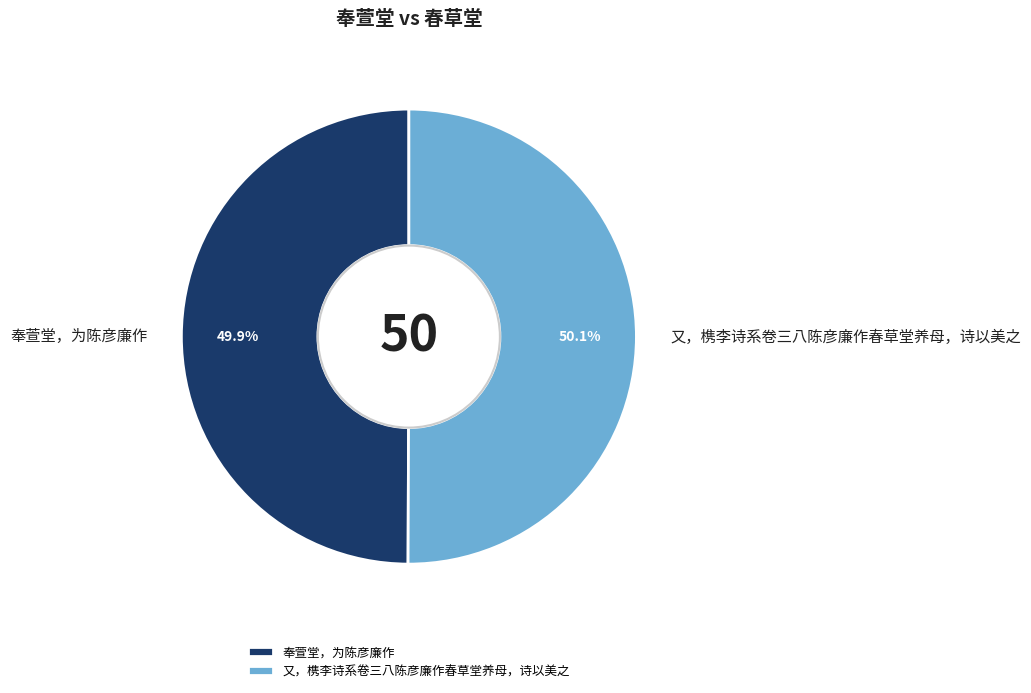

To the nearest percent, what is the average slice percentage?

50%